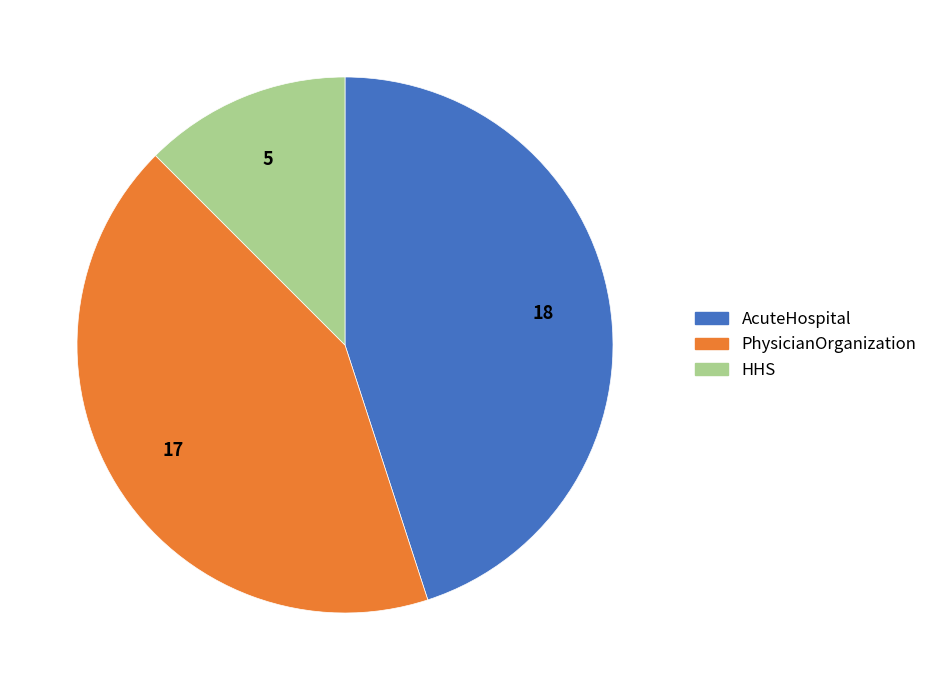

Rank the categories by value from lowest to highest.

HHS, PhysicianOrganization, AcuteHospital